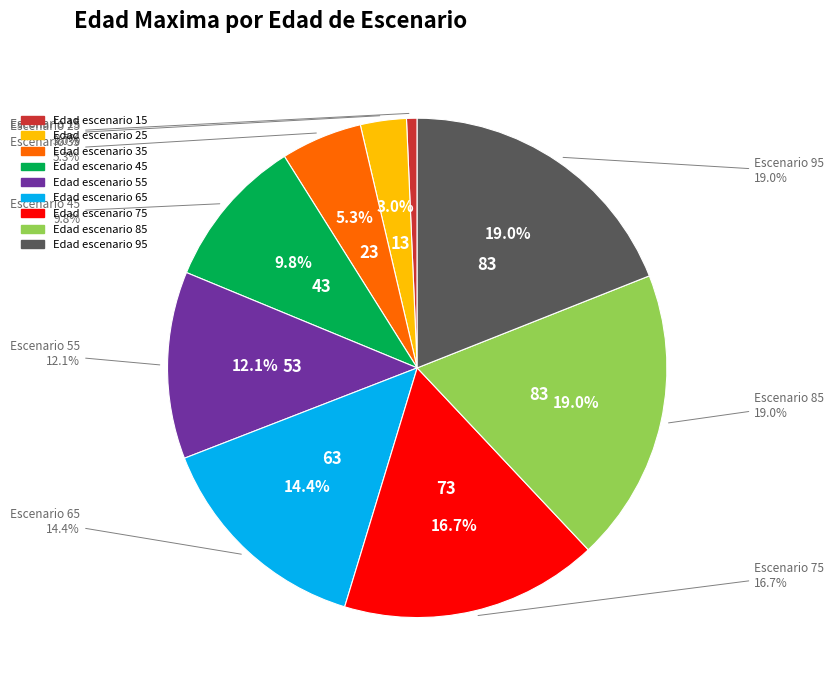

What percentage is the 25 slice, to the nearest percent?

3%